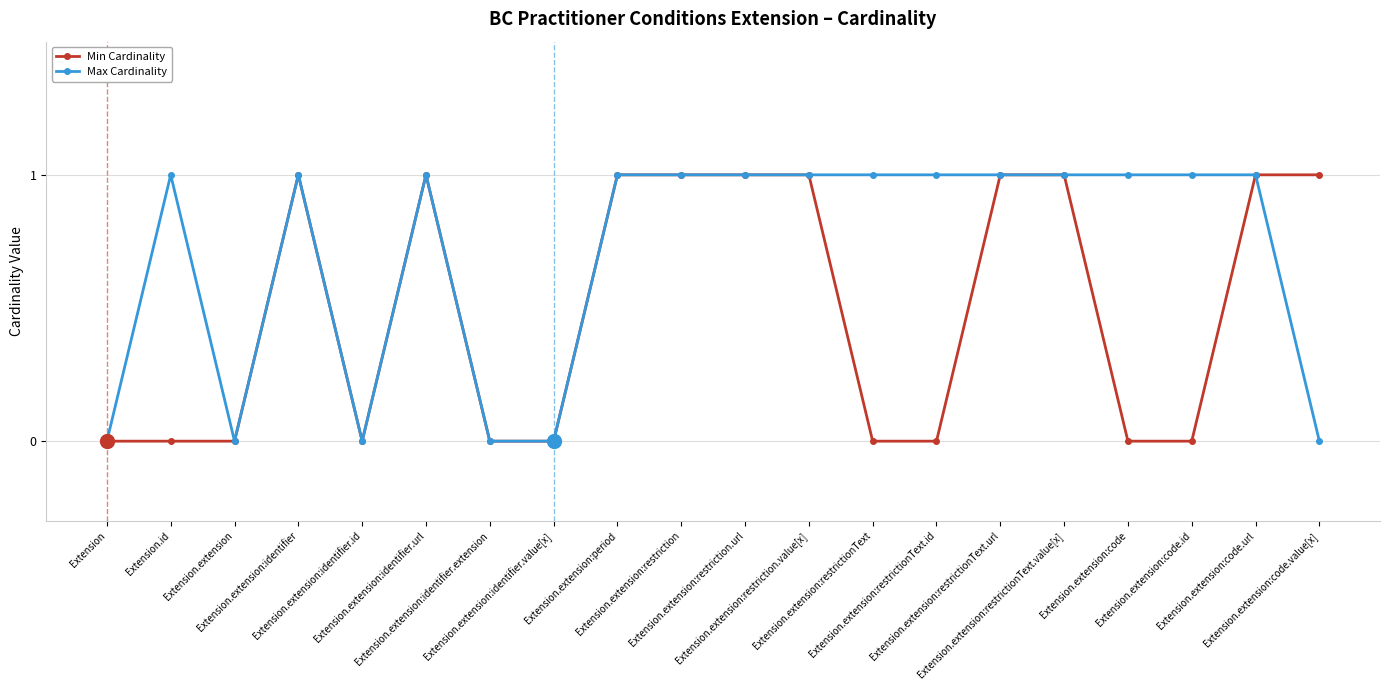

How many categories are shown in the chart?

20